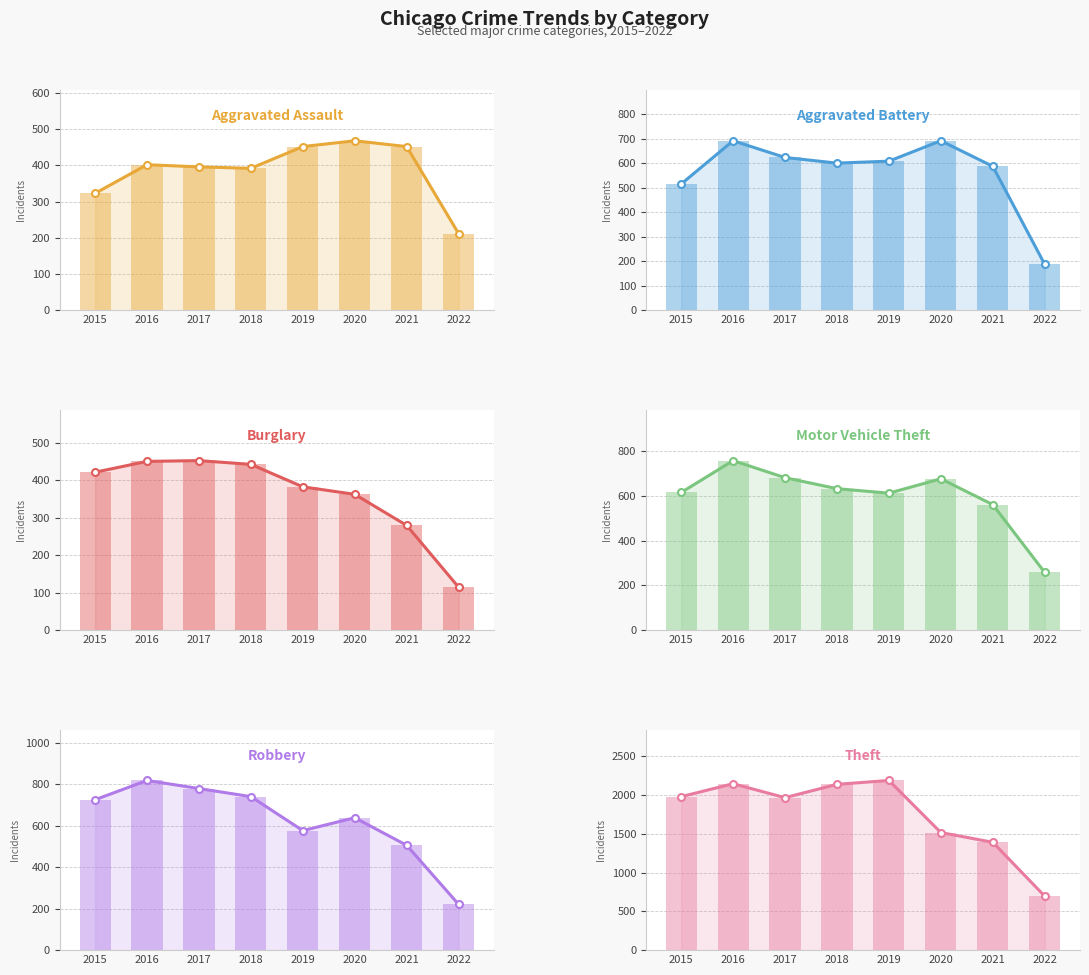

Reading left to right, what are all the values shown in this chart?

Aggravated Assault: 323	402	396	392	452	468	452	212
Aggravated Battery: 515	691	623	600	608	691	587	188
Burglary: 422	451	453	443	383	363	280	115
Motor Vehicle Theft: 614	756	680	631	611	675	560	258
Robbery: 726	819	780	741	577	639	506	221
Theft: 1981	2148	1968	2140	2190	1518	1392	697